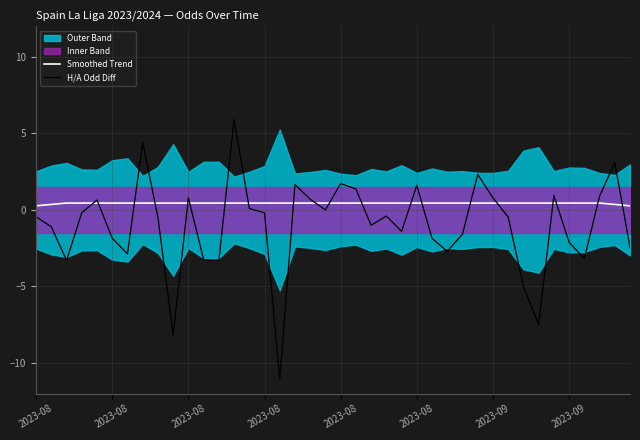

Is this an area chart (filled region under the line)?

No